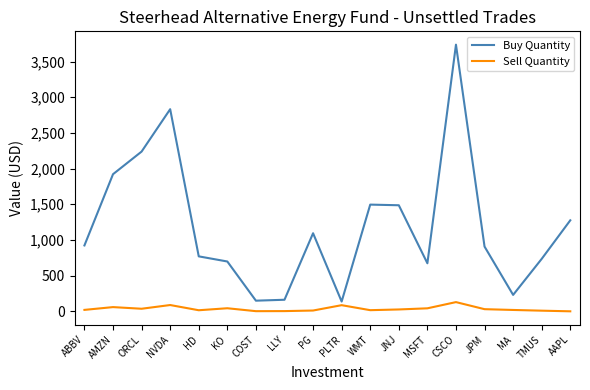

How many lines are shown in the chart?

2